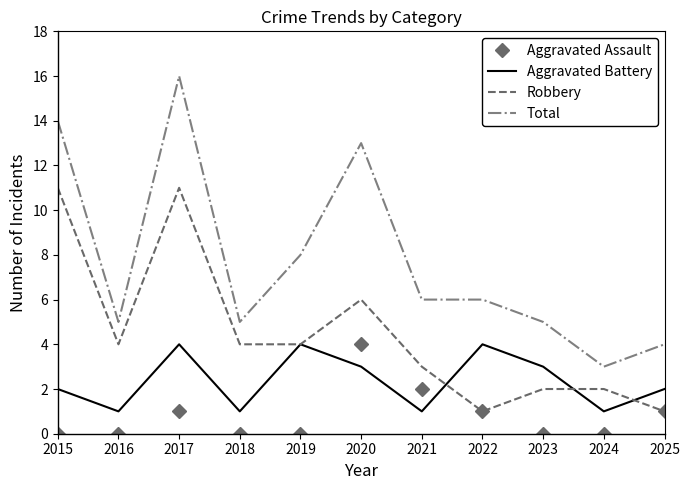

Between 2015 and 2018, which series saw the biggest shift?

Total